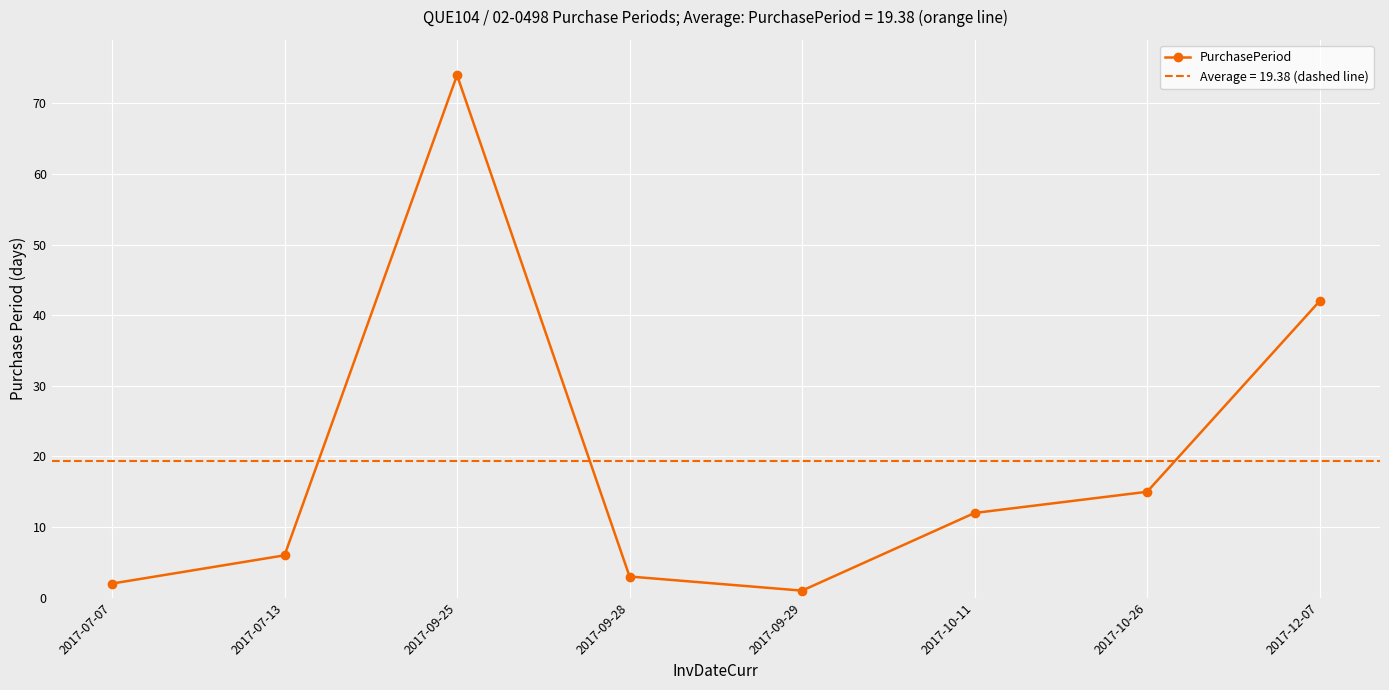

What is the greatest value displayed?

74